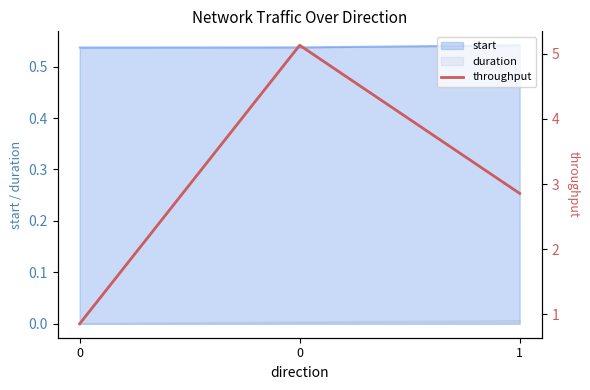

Where is the data nearest to the value 2?

1